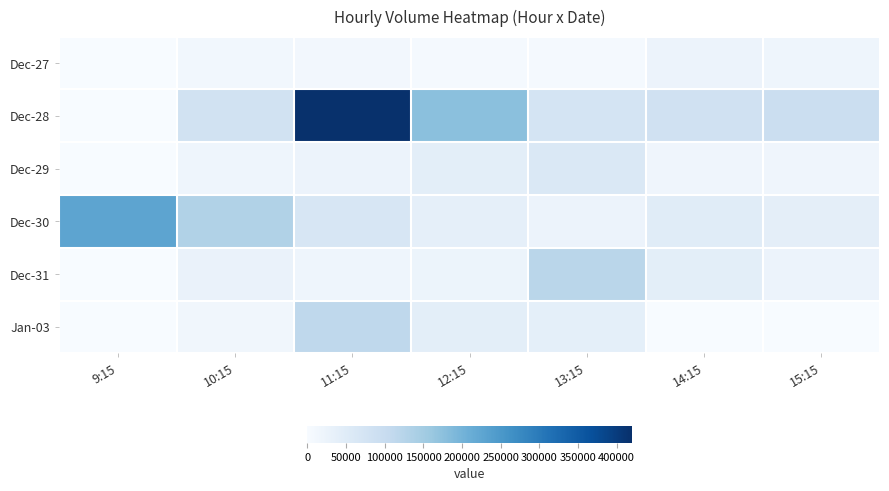

Reading left to right, transcribe all the data shown in this chart.

Dec-27: 9:15=0	10:15=11966	11:15=11068	12:15=5847	13:15=4936	14:15=24407	15:15=19135
Dec-28: 9:15=0	10:15=81486	11:15=418129	12:15=177053	13:15=75102	14:15=82849	15:15=93154
Dec-29: 9:15=0	10:15=19348	11:15=24315	12:15=41524	13:15=59590	14:15=17559	15:15=17540
Dec-30: 9:15=227437	10:15=132763	11:15=66178	12:15=37623	13:15=24036	14:15=47827	15:15=40546
Dec-31: 9:15=0	10:15=27801	11:15=18449	12:15=21385	13:15=121361	14:15=42128	15:15=23460
Jan-03: 9:15=0	10:15=13687	11:15=114786	12:15=41307	13:15=38264	14:15=0	15:15=0